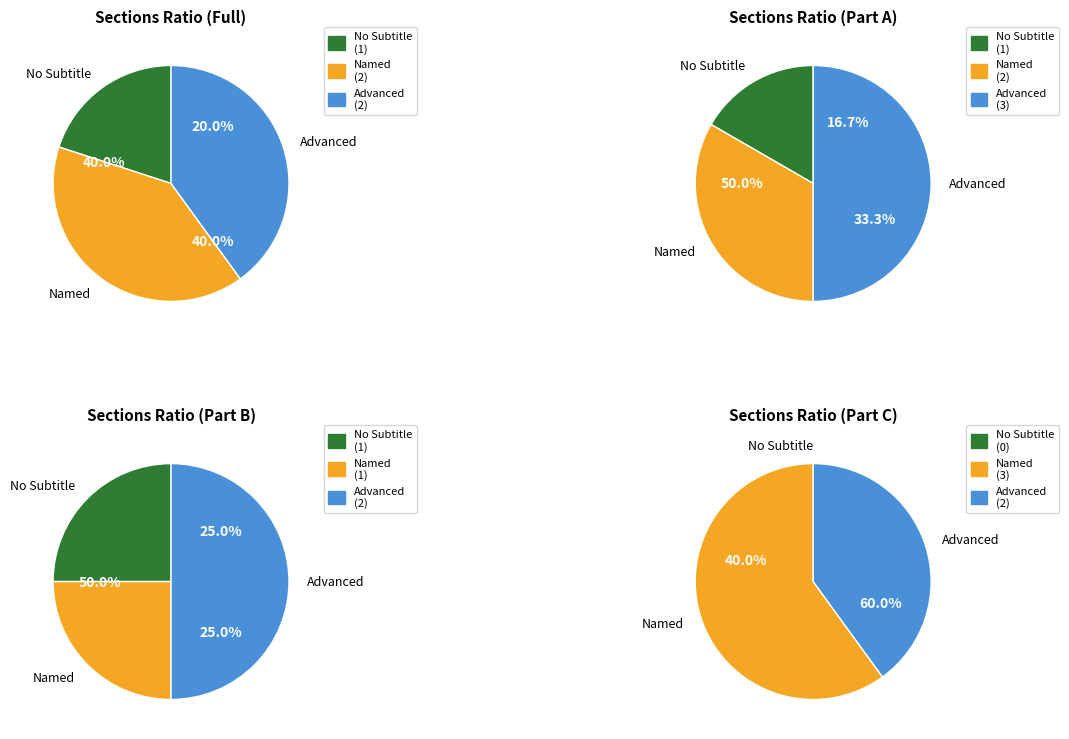

Is there a majority slice in this chart?

No